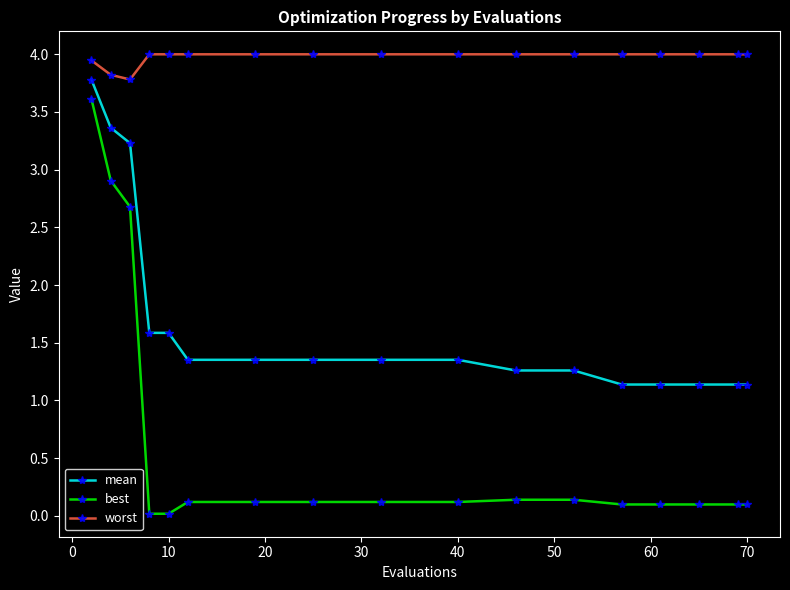

How many data points does each series have?

17